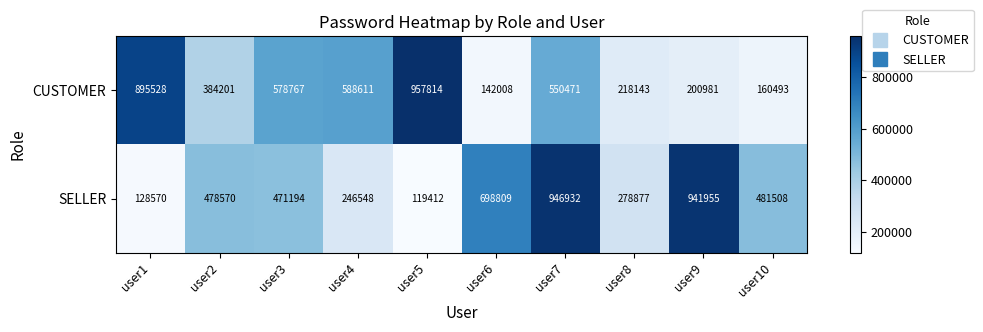

What is the total value across all series at user8?

497020